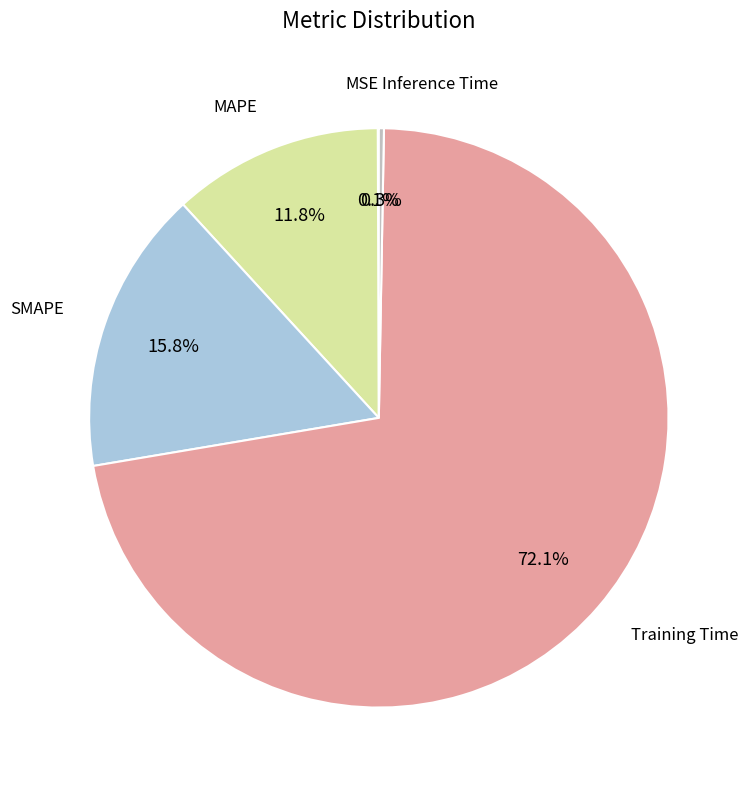

Is there a majority slice in this chart?

Yes